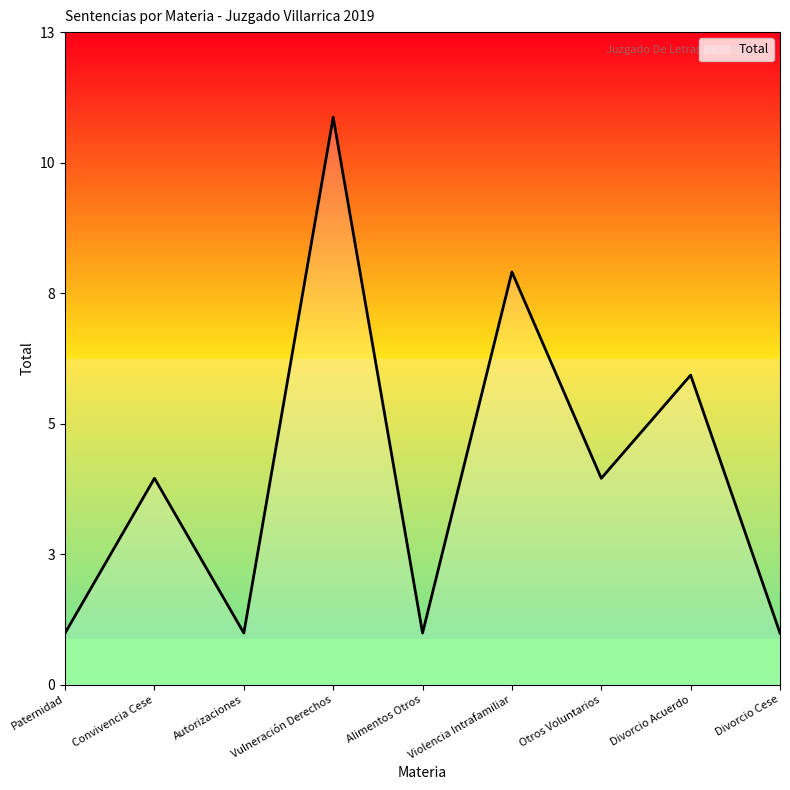

How many interior local valleys (lower than both neighbors) does the data have?

3